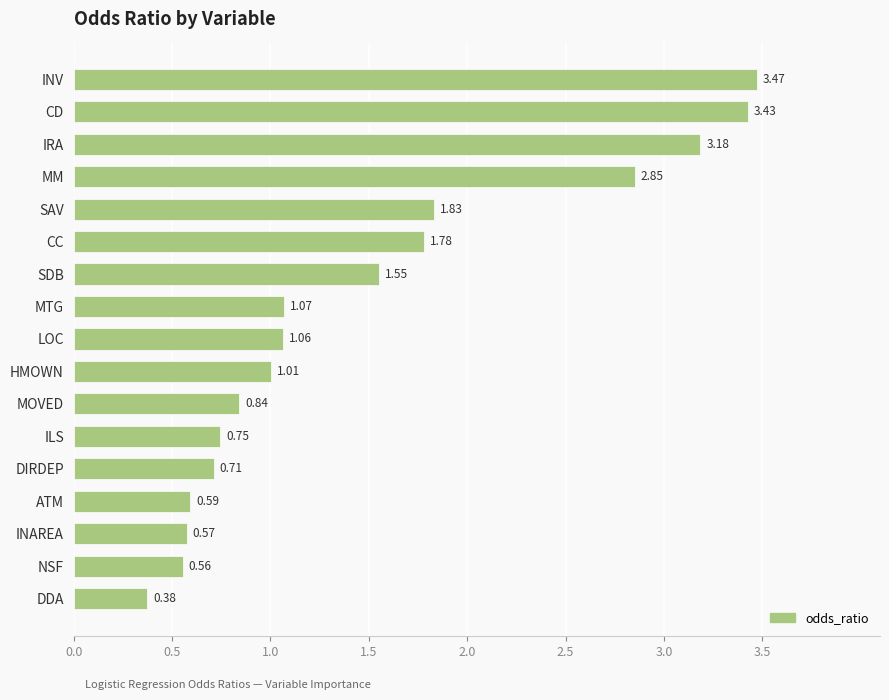

What is the label of the 17th bar from the bottom?

INV